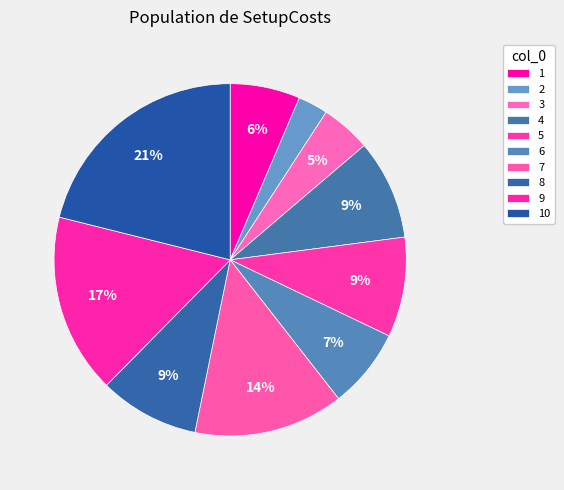

To the nearest percent, what is the difference between the largest and smallest slice percentages?

18%